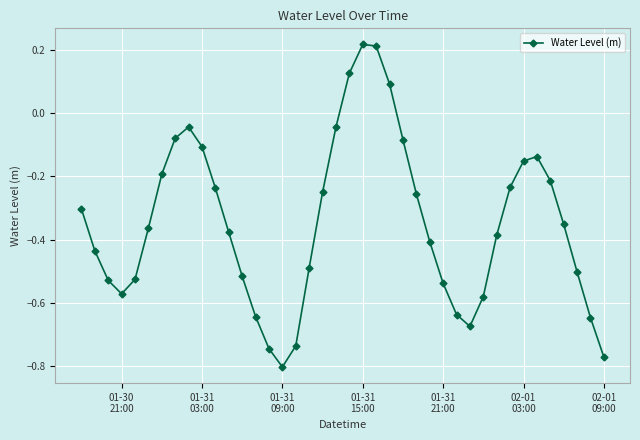

Is this an area chart (filled region under the line)?

No